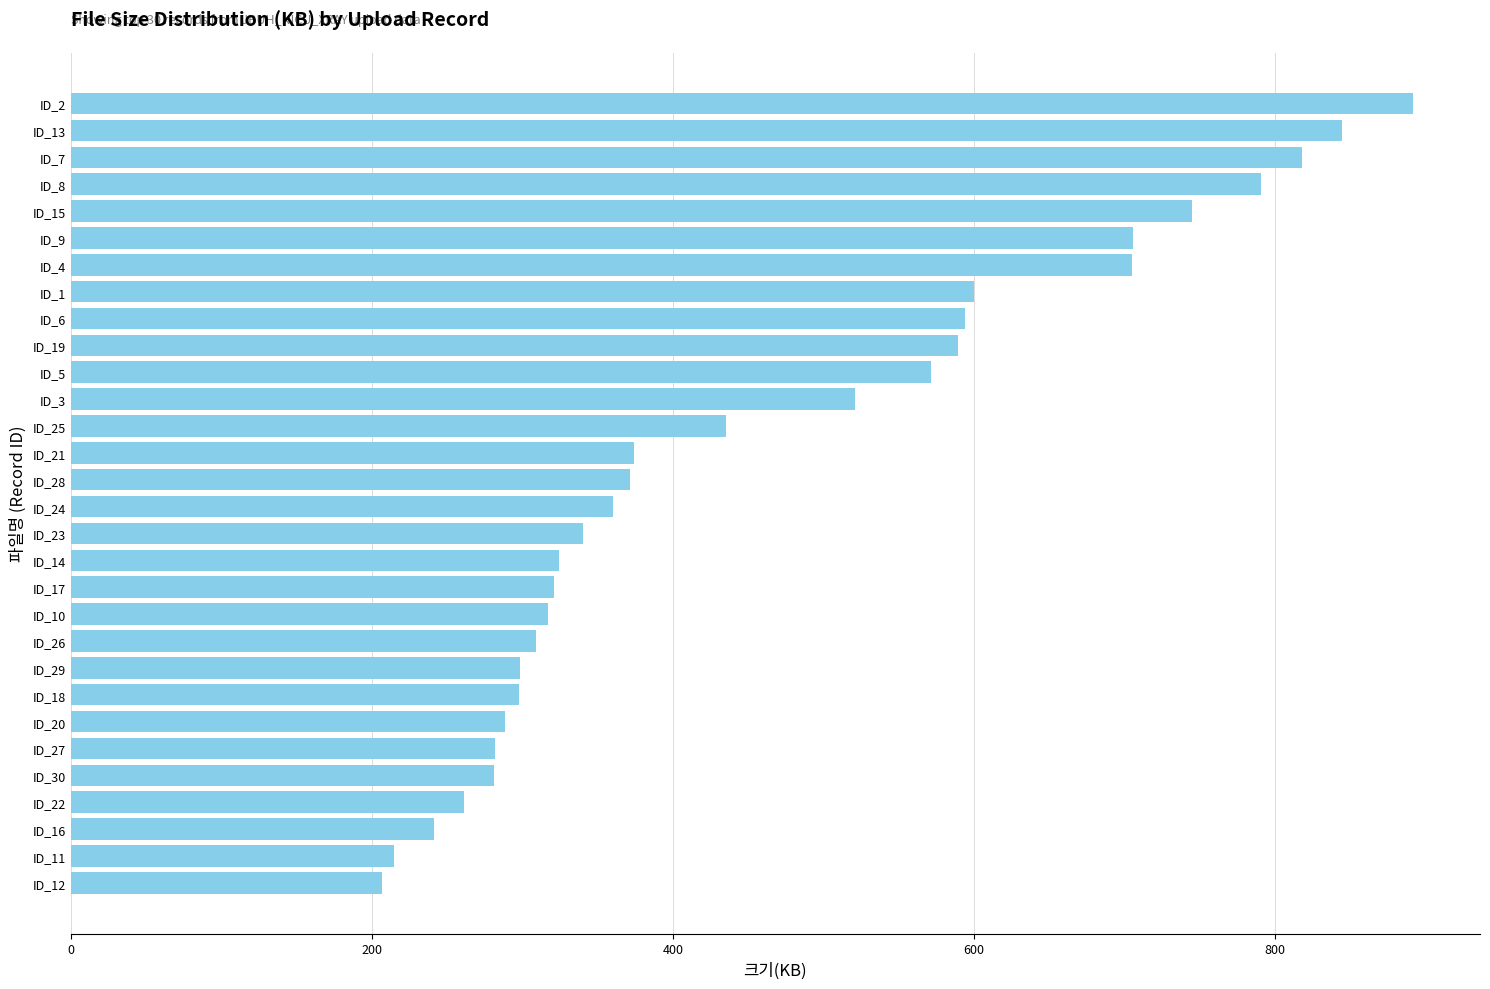

How many data points are less than 371?

15